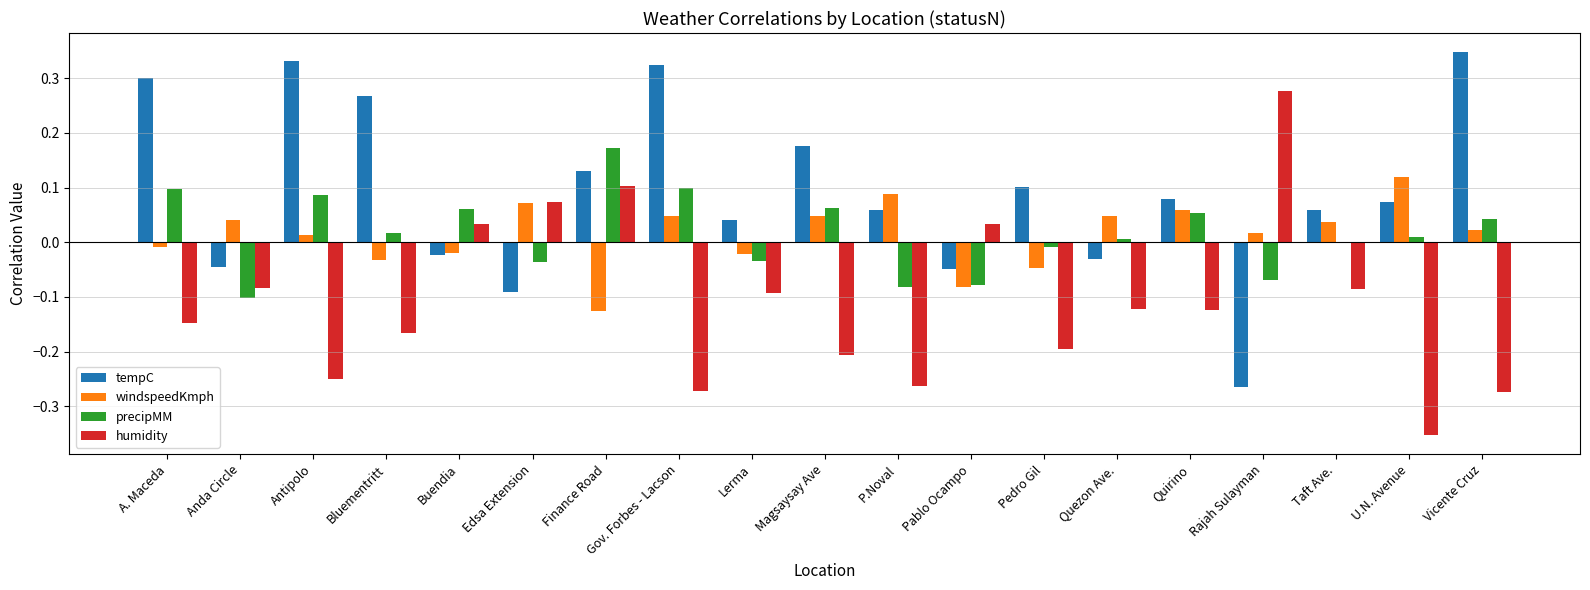

Is it true that tempC equals 0.4 at Bluementritt?

False